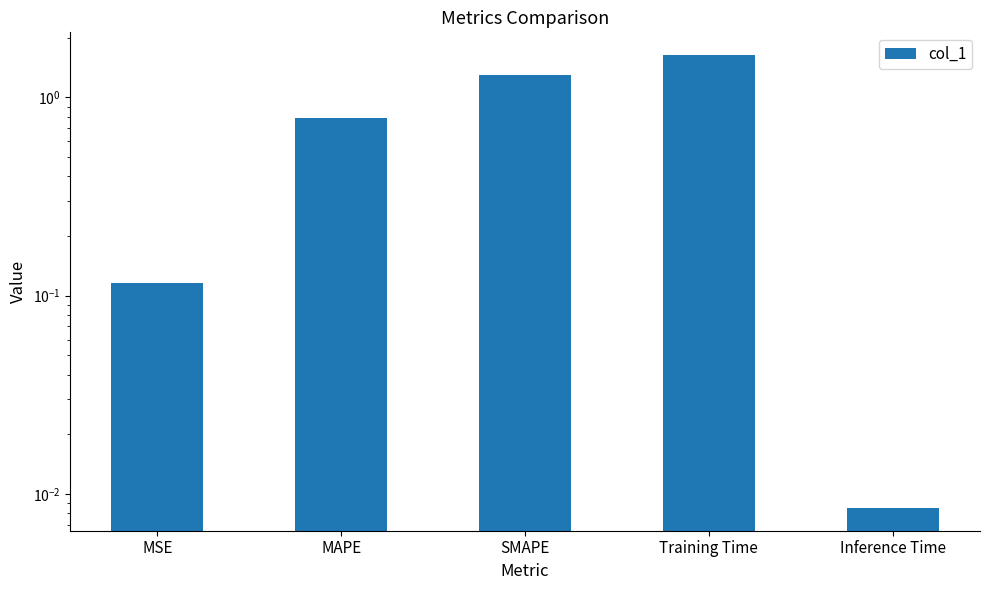

What is the sum of the values at Inference Time and MAPE?

0.8